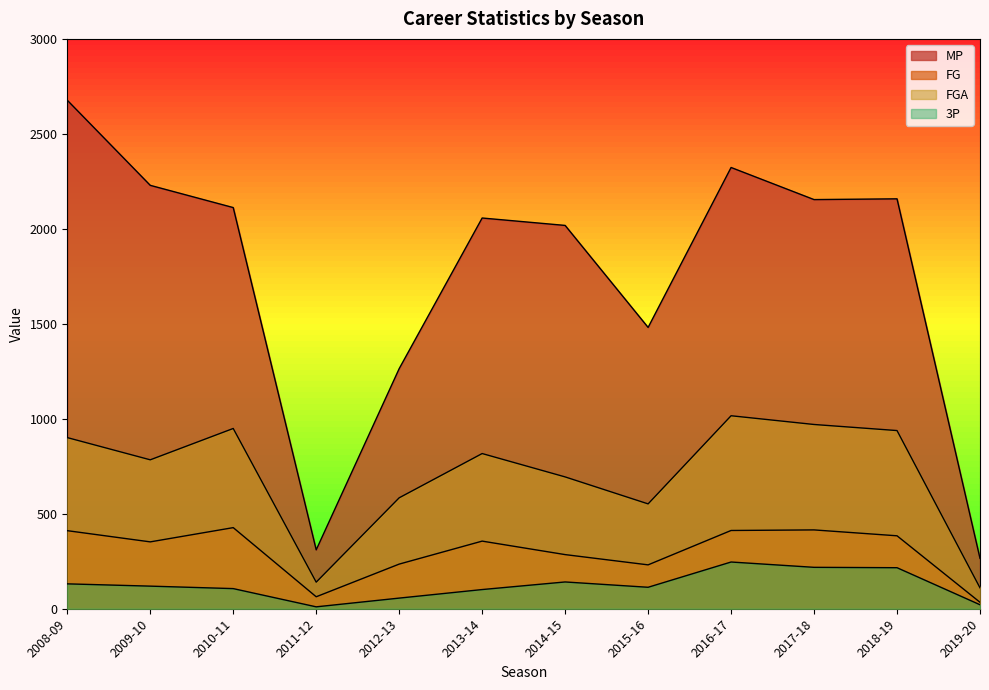

Which series changed the most between 2008-09 and 2010-11?

MP